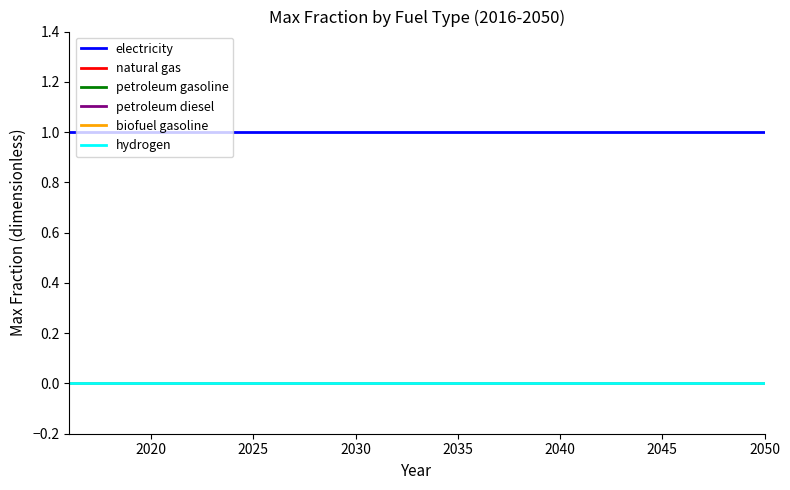

What is the greatest value displayed?

1